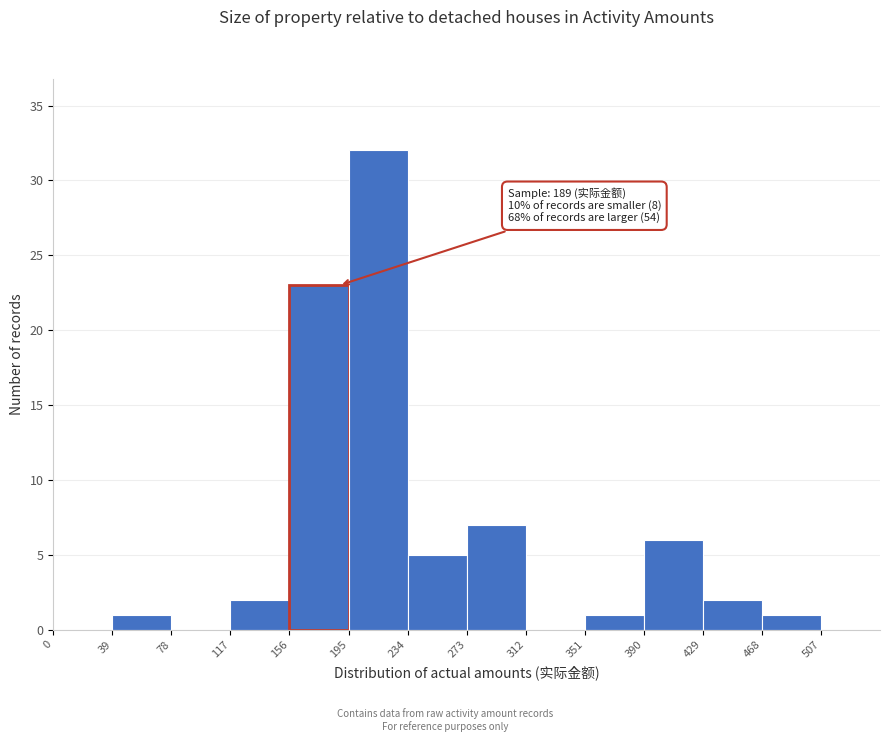

Over which range of the x-axis is the bar tallest?

195 to 234